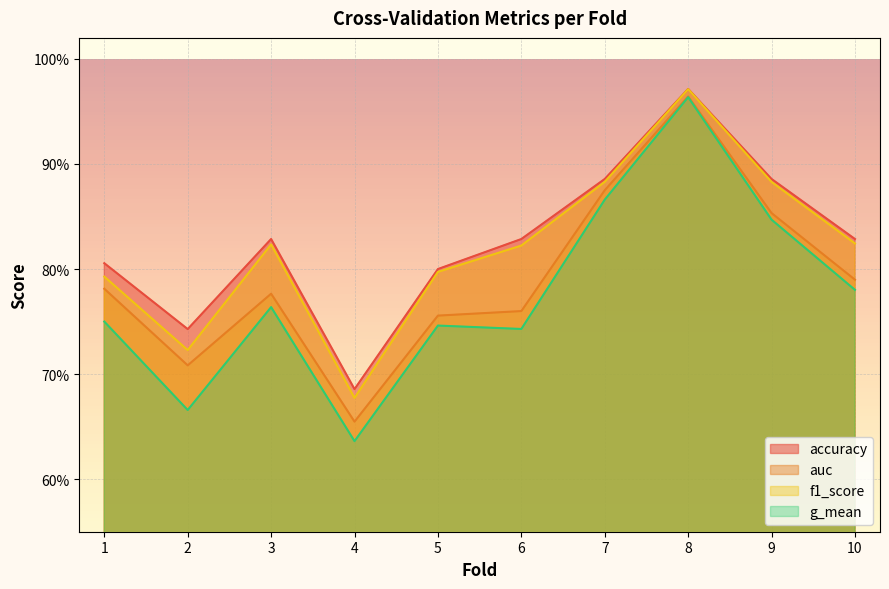

What is the smallest value displayed?

0.6